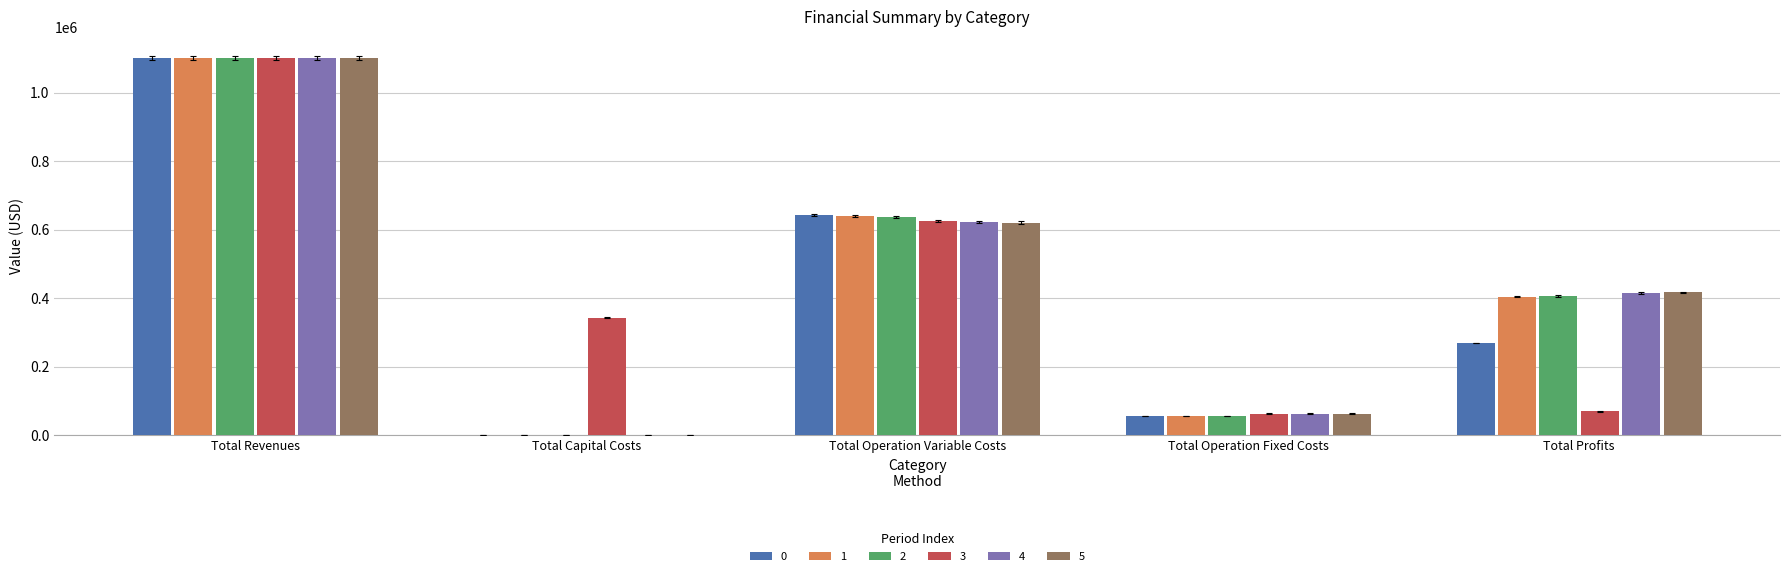

Between Total Capital Costs and Total Profits, which series saw the biggest shift?

5